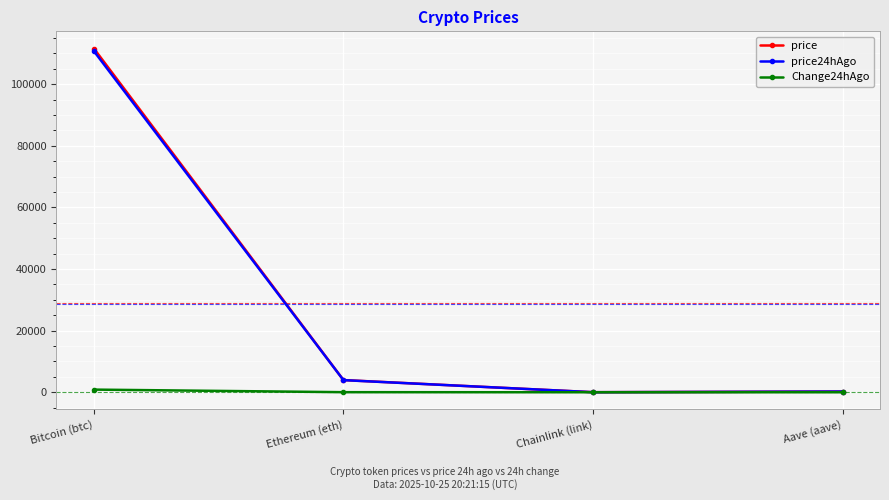

What are all the series names shown in the legend?

price, price24hAgo, Change24hAgo